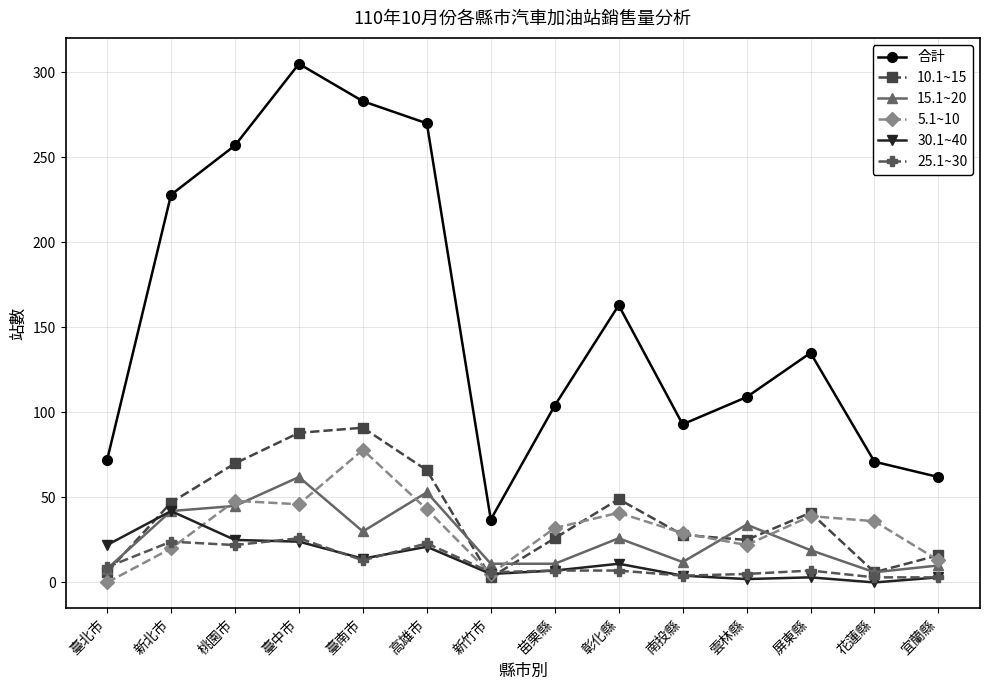

Which series has the widest spread of values?

合計